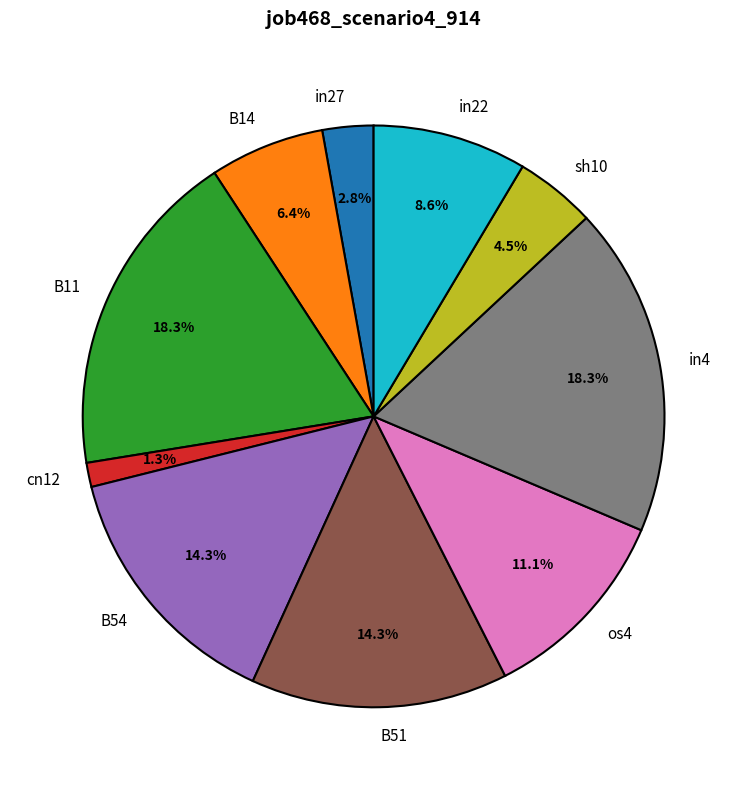

Which has a higher value, os4 or B54?

B54